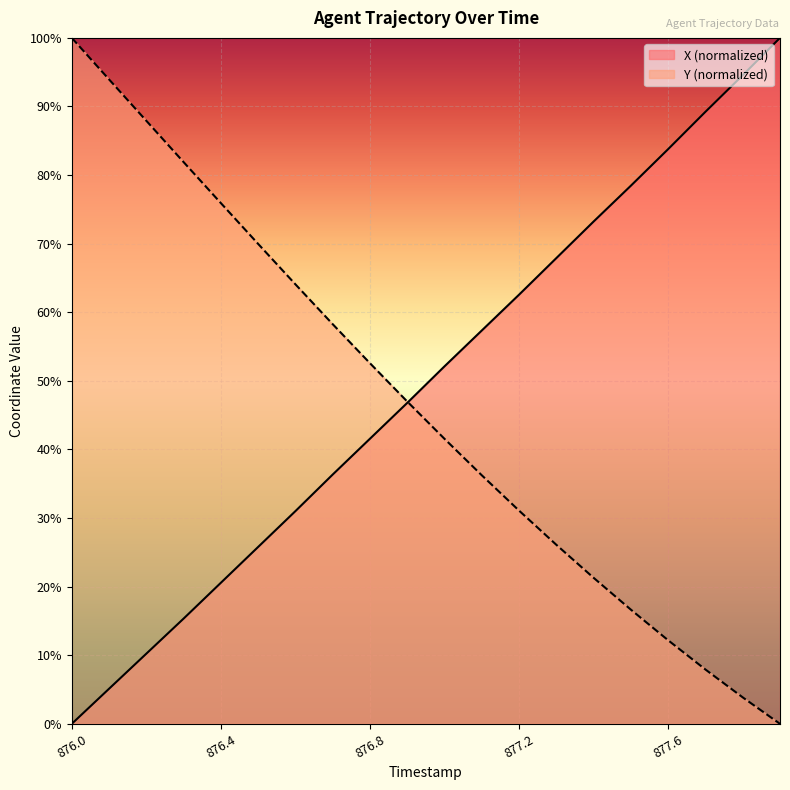

At which label is X closest to 50?

877.0